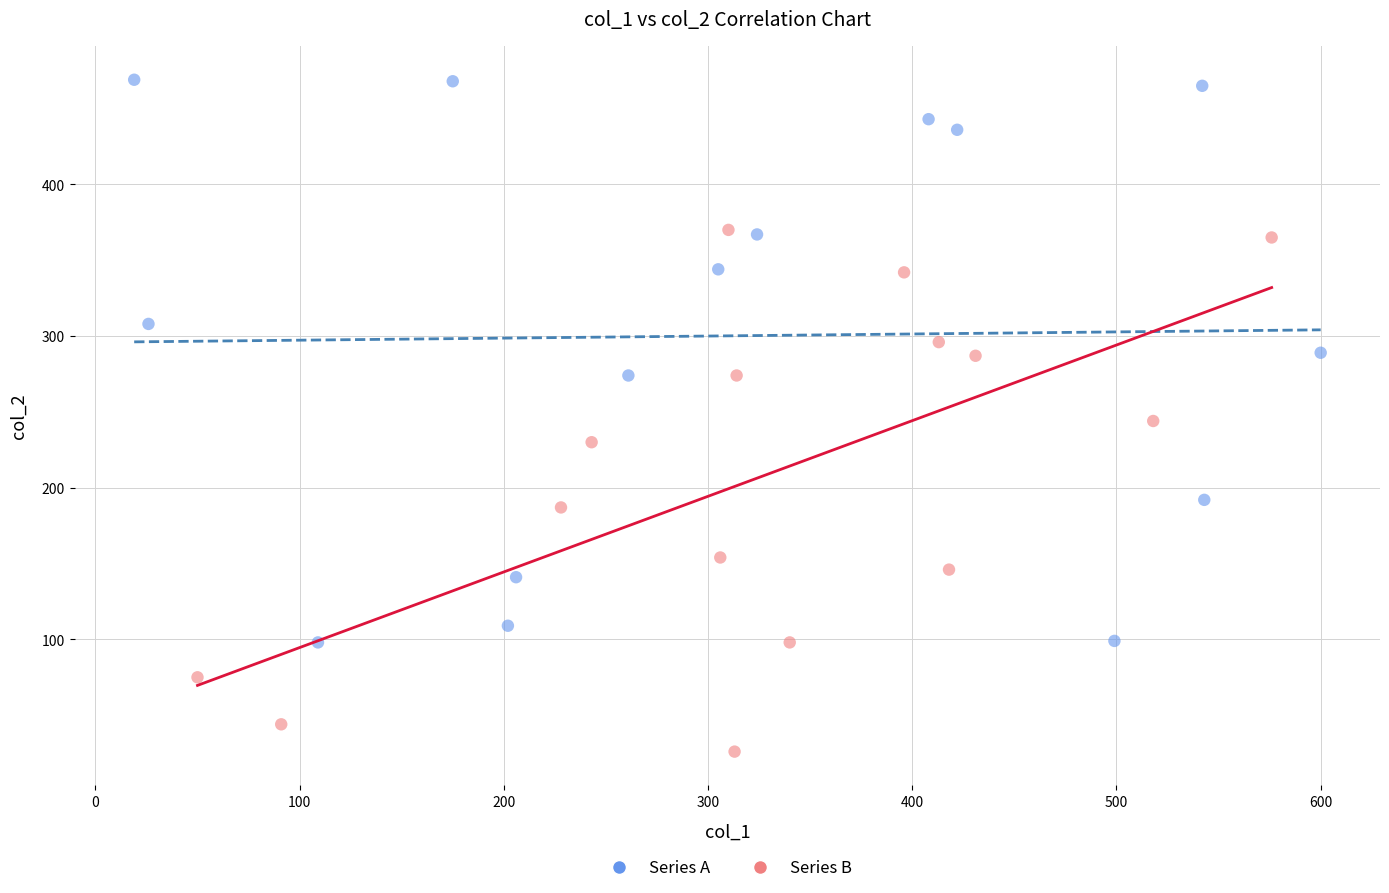

Which series has the widest spread of Y values?

Series A